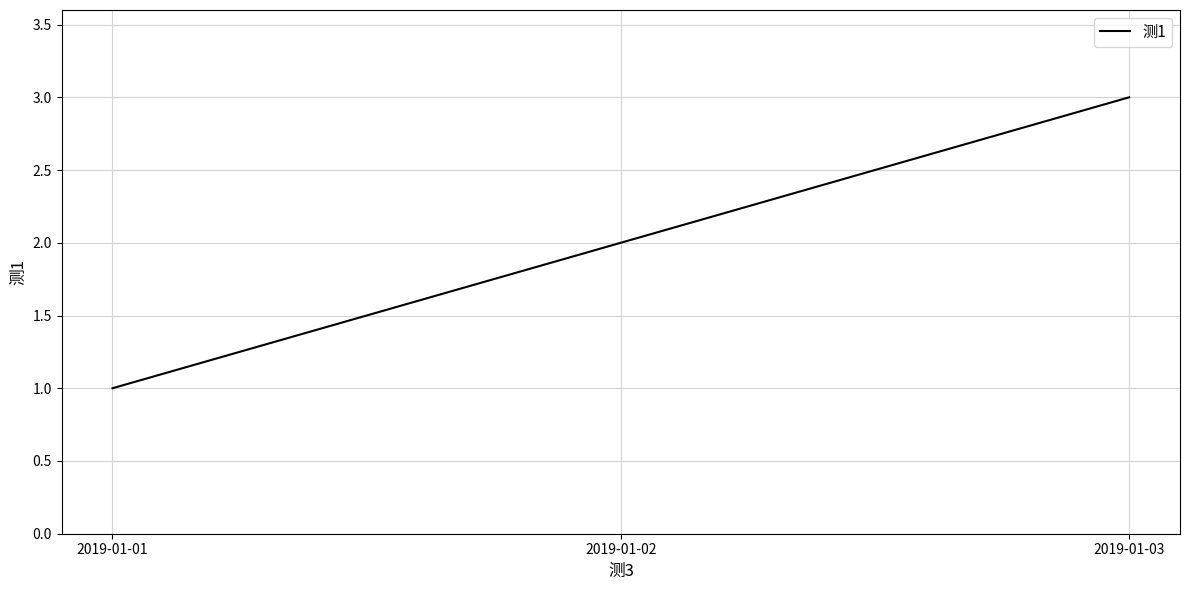

What is the maximum value shown in the chart?

3